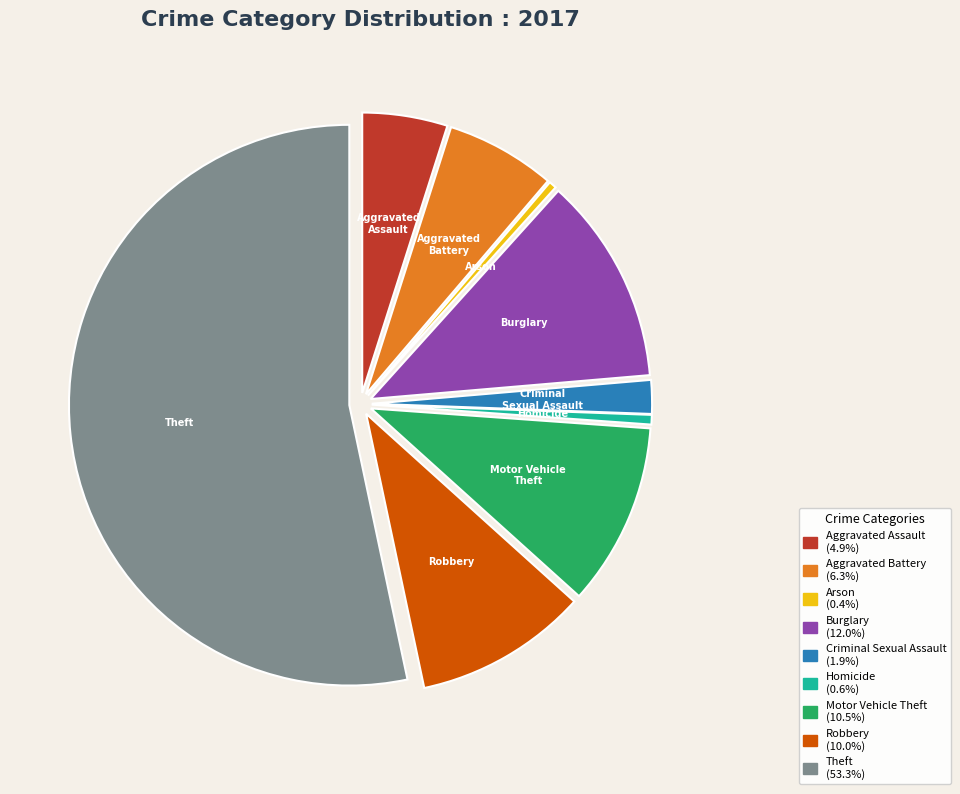

Is there a majority slice in this chart?

Yes